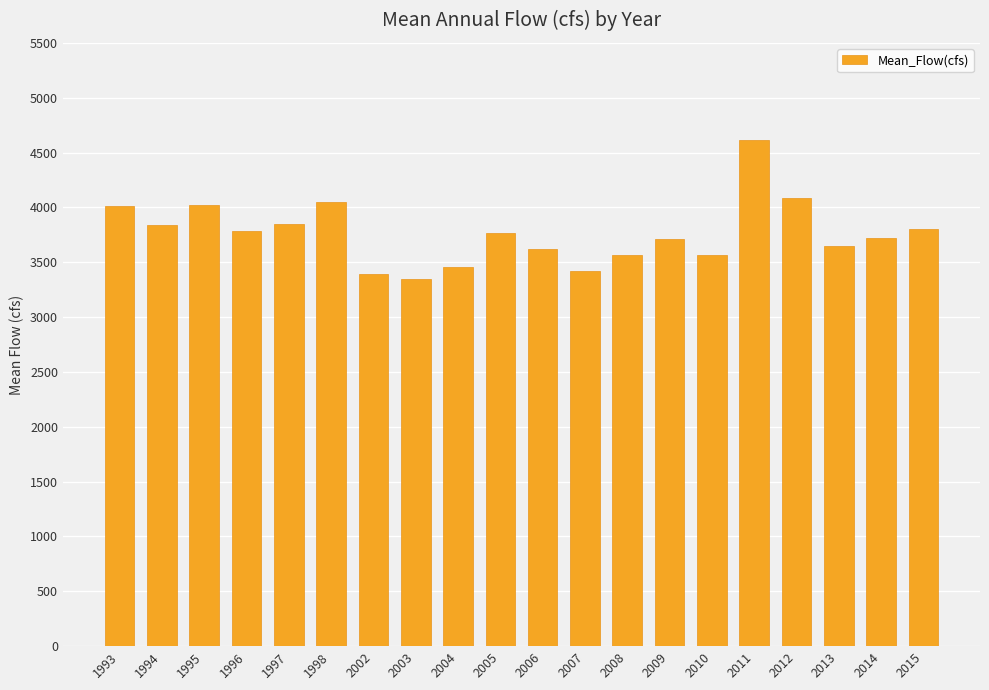

What value does the data have at 2011?

4613.7